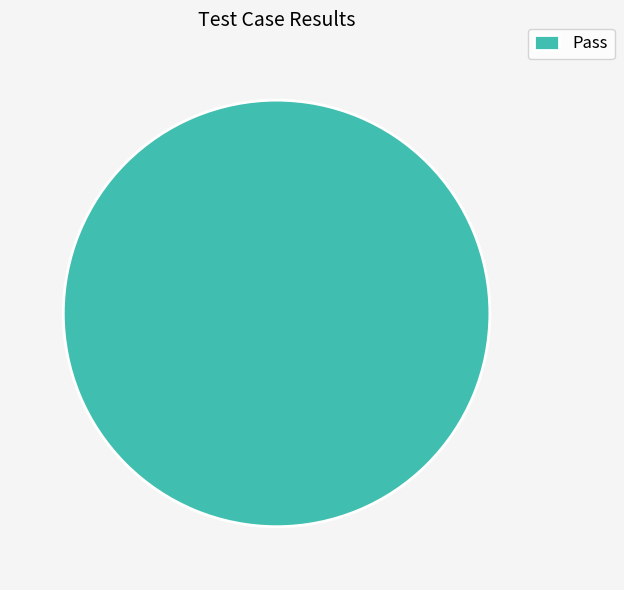

The Pass slice represents 95% of the pie. True or false?

False